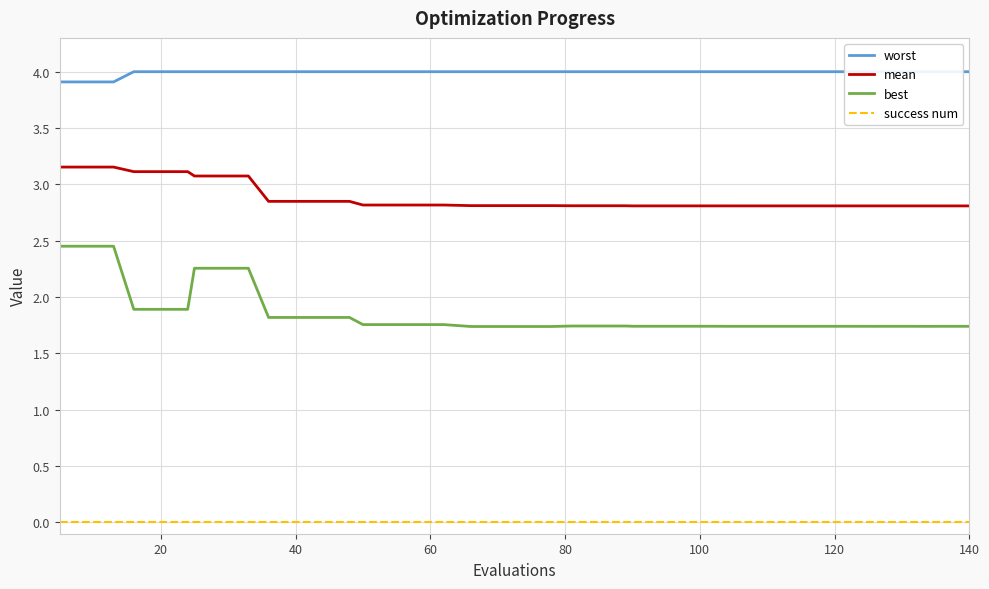

What is the minimum value for best?

1.7